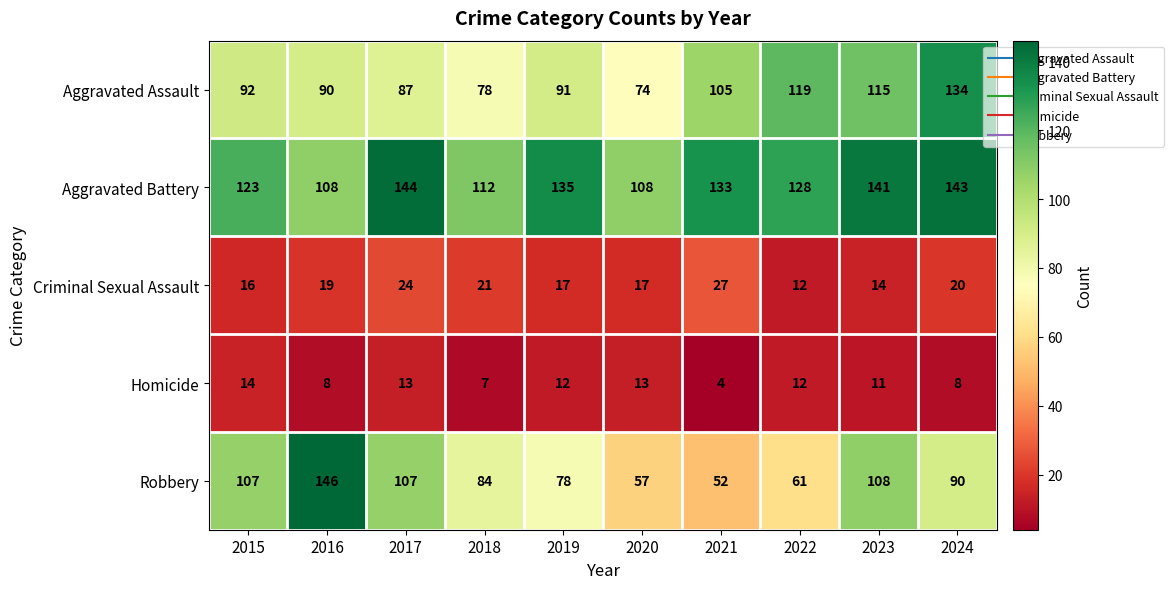

At which category is the sum across all series the highest?

2024